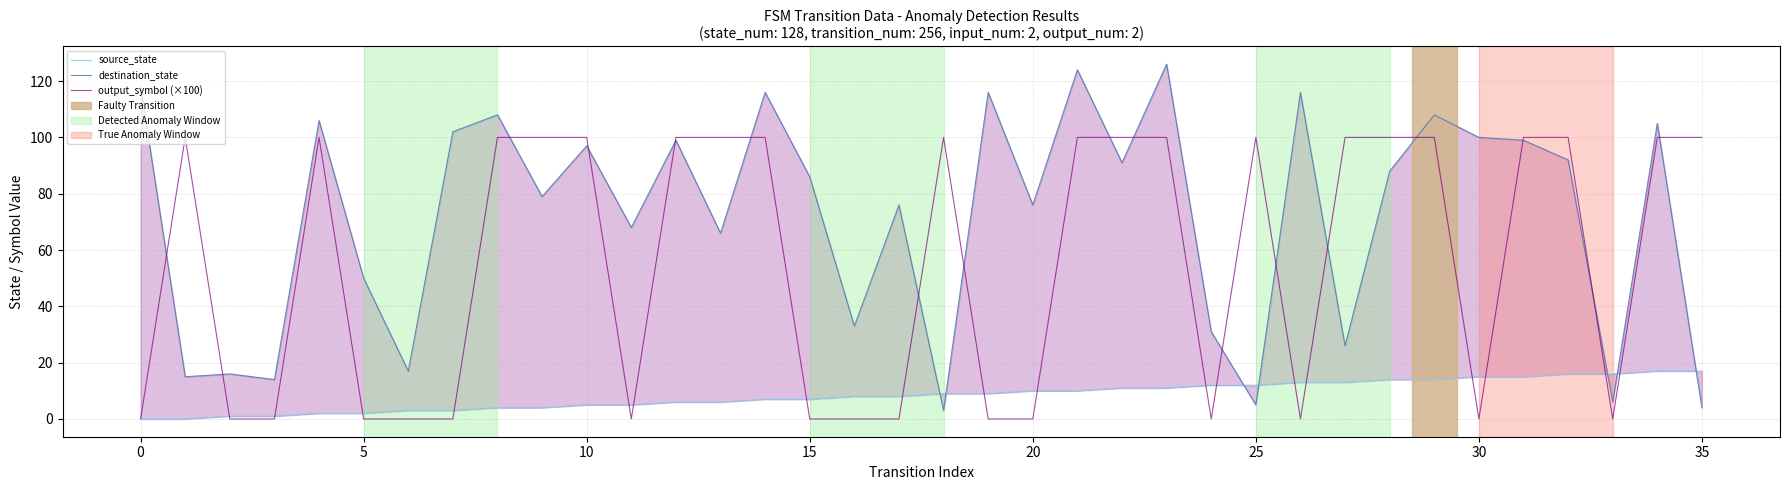

Does the chart have visible grid lines?

Yes